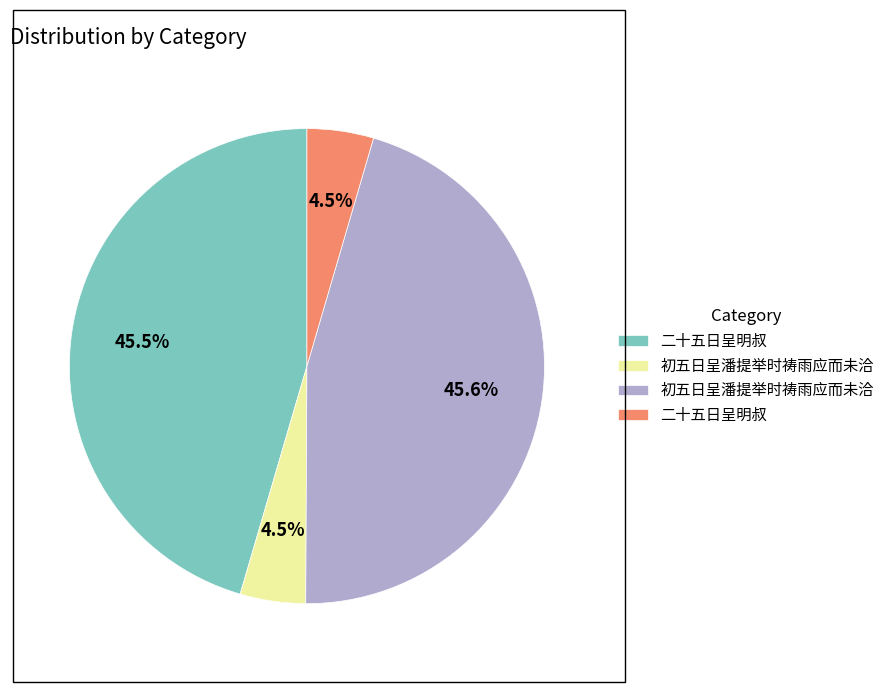

Is there a majority slice in this chart?

No